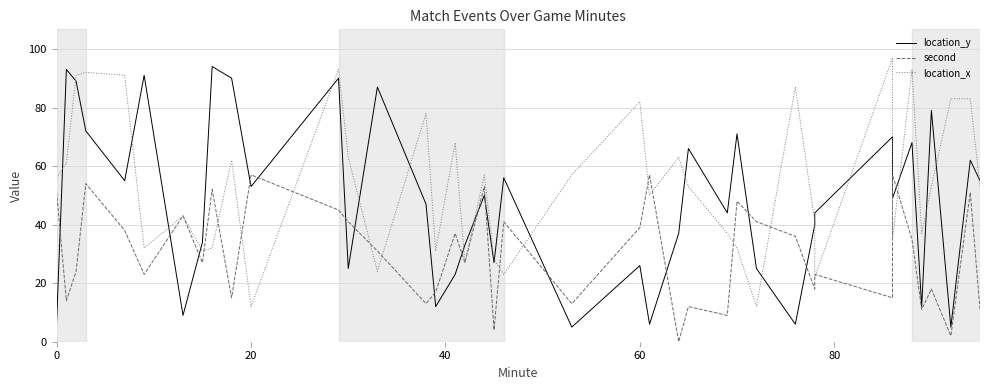

True or false: location_y and second intersect in this chart.

True